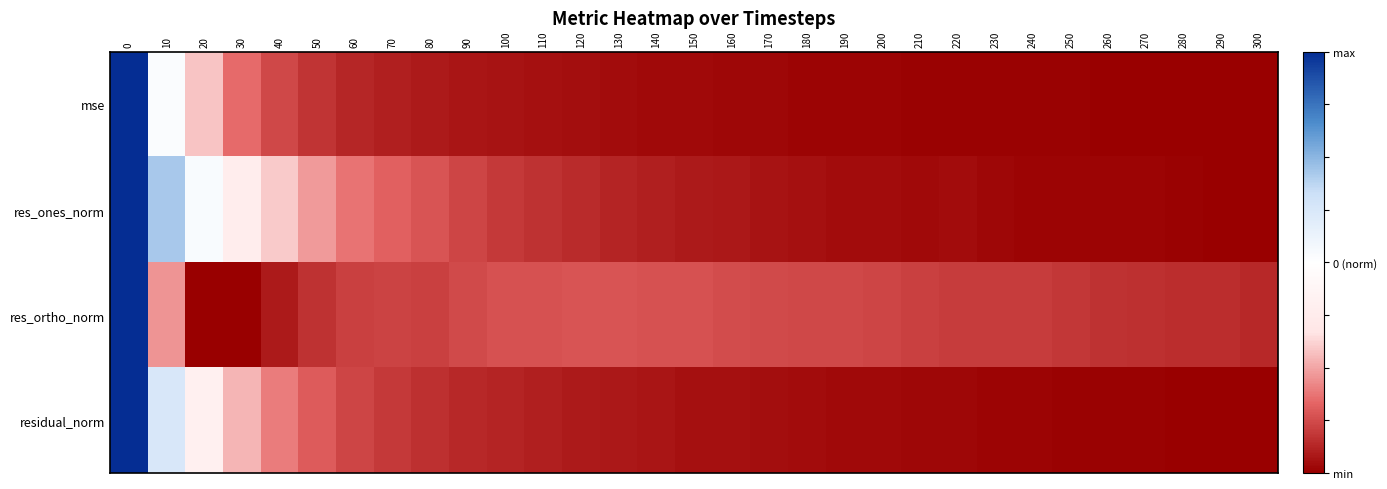

Reading right to left, transcribe all the data shown in this chart.

mse: 300=-1.0	290=-1.0	280=-1.0	270=-1.0	260=-1.0	250=-1.0	240=-1.0	230=-1.0	220=-1.0	210=-1.0	200=-1.0	190=-1.0	180=-1.0	170=-1.0	160=-1.0	150=-1.0	140=-1.0	130=-1.0	120=-1.0	110=-0.9	100=-0.9	90=-0.9	80=-0.9	70=-0.9	60=-0.9	50=-0.8	40=-0.8	30=-0.7	20=-0.4	10=0.0	0=1.0
res_ones_norm: 300=-1.0	290=-1.0	280=-1.0	270=-1.0	260=-1.0	250=-1.0	240=-1.0	230=-1.0	220=-1.0	210=-1.0	200=-1.0	190=-1.0	180=-0.9	170=-0.9	160=-0.9	150=-0.9	140=-0.9	130=-0.9	120=-0.9	110=-0.8	100=-0.8	90=-0.8	80=-0.7	70=-0.7	60=-0.6	50=-0.5	40=-0.4	30=-0.2	20=0.0	10=0.4	0=1.0
res_ortho_norm: 300=-0.9	290=-0.8	280=-0.8	270=-0.8	260=-0.8	250=-0.8	240=-0.8	230=-0.8	220=-0.8	210=-0.8	200=-0.8	190=-0.8	180=-0.8	170=-0.8	160=-0.7	150=-0.7	140=-0.7	130=-0.7	120=-0.7	110=-0.7	100=-0.7	90=-0.8	80=-0.8	70=-0.8	60=-0.8	50=-0.8	40=-0.9	30=-1.0	20=-1.0	10=-0.5	0=1.0
residual_norm: 300=-1.0	290=-1.0	280=-1.0	270=-1.0	260=-1.0	250=-1.0	240=-1.0	230=-1.0	220=-1.0	210=-1.0	200=-1.0	190=-1.0	180=-1.0	170=-1.0	160=-0.9	150=-0.9	140=-0.9	130=-0.9	120=-0.9	110=-0.9	100=-0.9	90=-0.9	80=-0.8	70=-0.8	60=-0.8	50=-0.7	40=-0.6	30=-0.5	20=-0.2	10=0.3	0=1.0